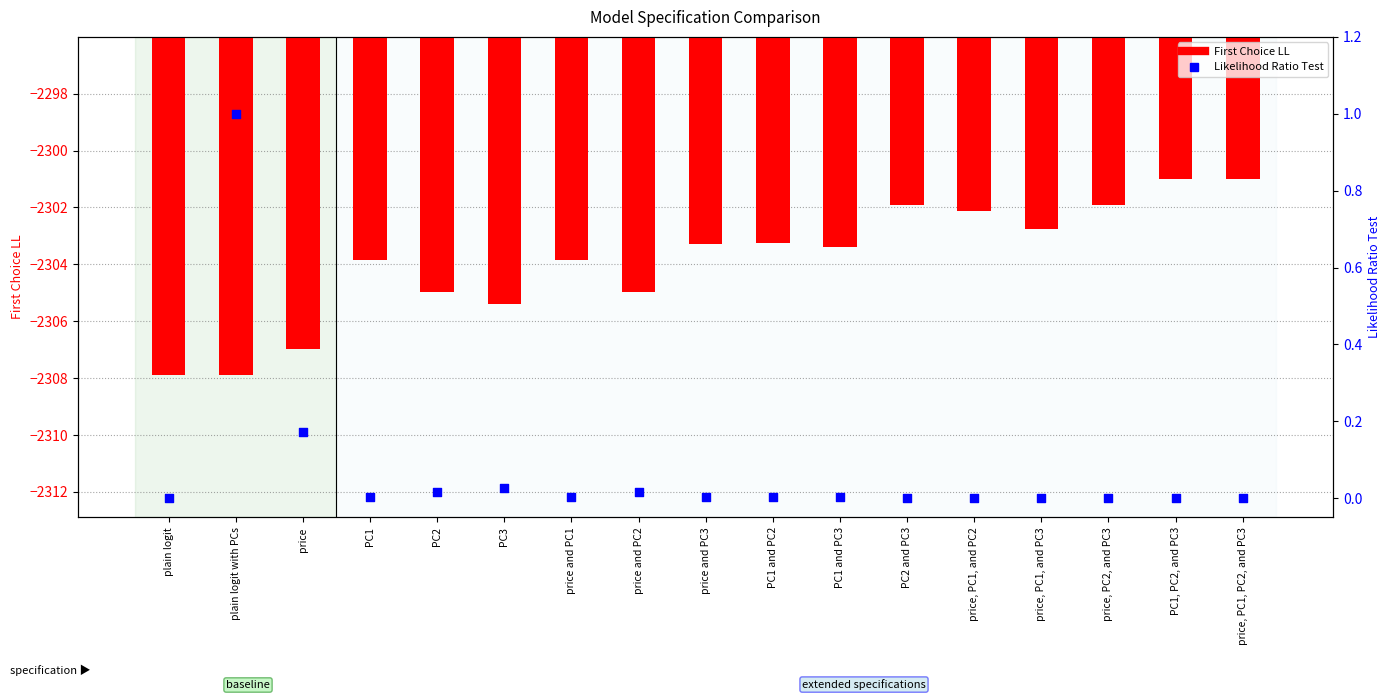

Is the value of Likelihood Ratio Test at price, PC1, PC2, and PC3 greater than the value of First Choice LL at PC1?

Yes